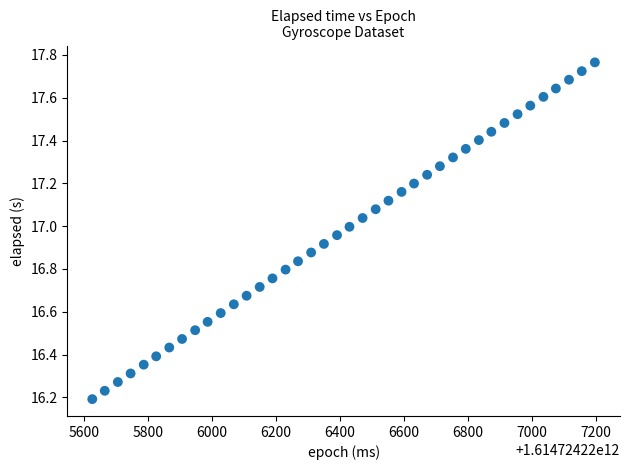

What is the range of X values (max minus min)?

1573.0